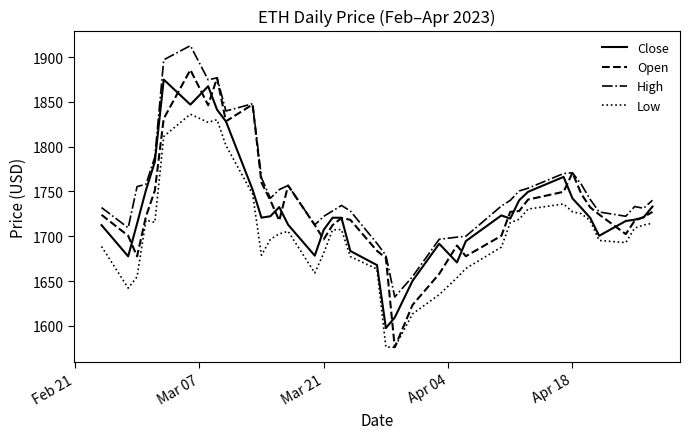

Which series has the largest total across all categories?

High